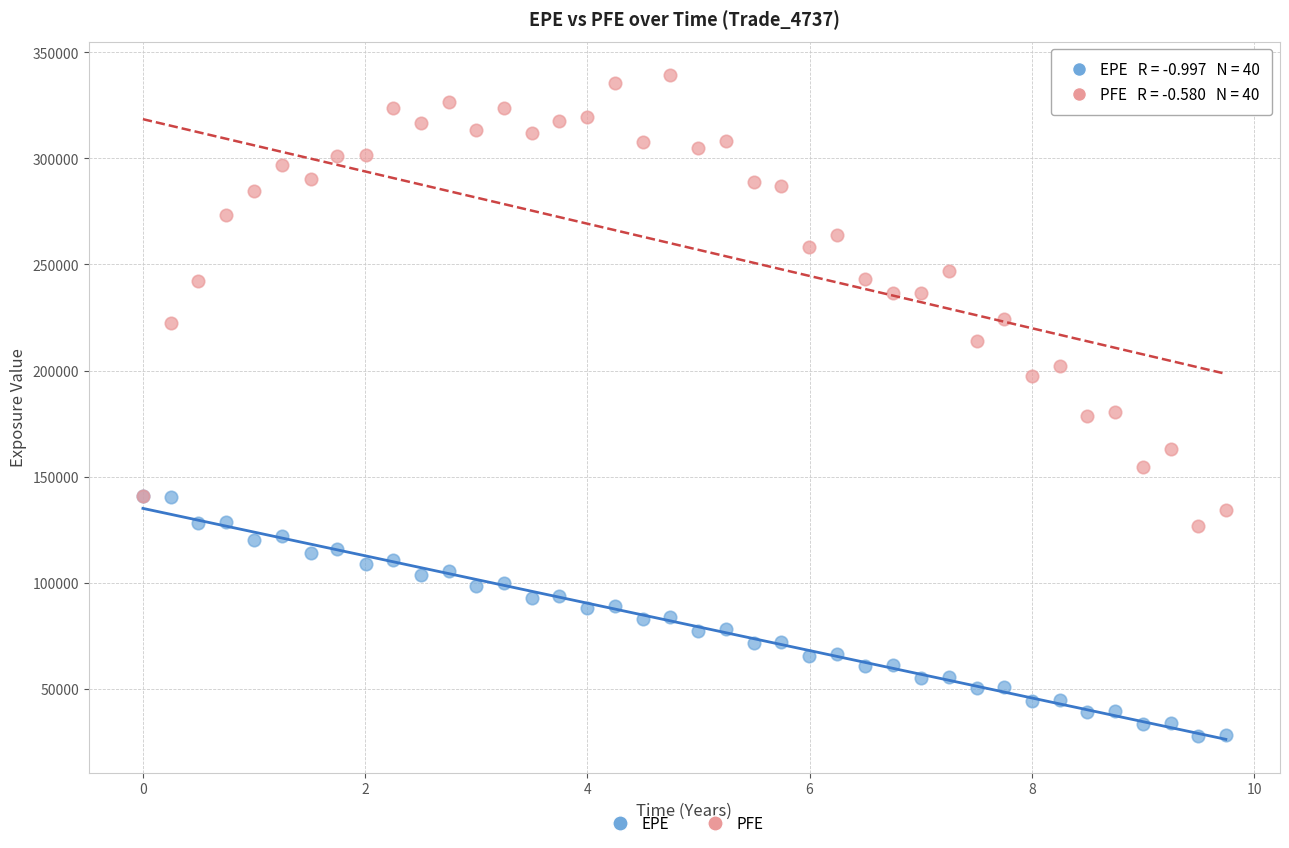

Which series contains the lowest Y value?

EPE